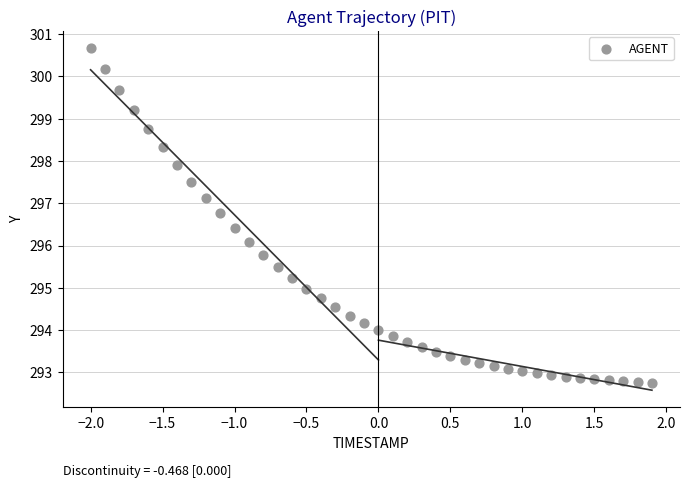

What is the range of Y values (max minus min)?

7.9